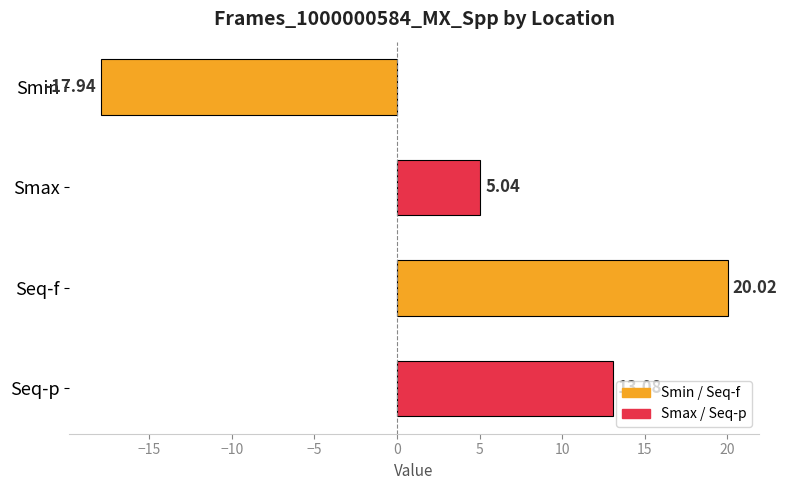

Where is the data nearest to the value 1?

Smax